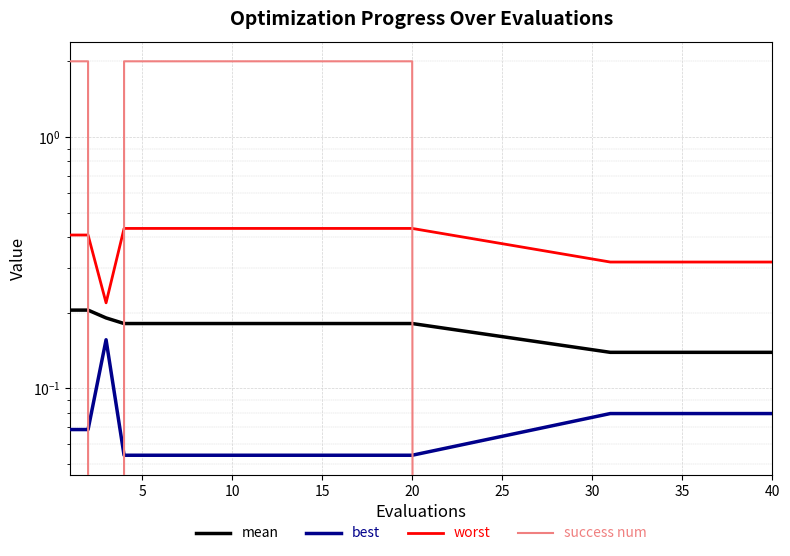

Which series has the widest spread of values?

success num